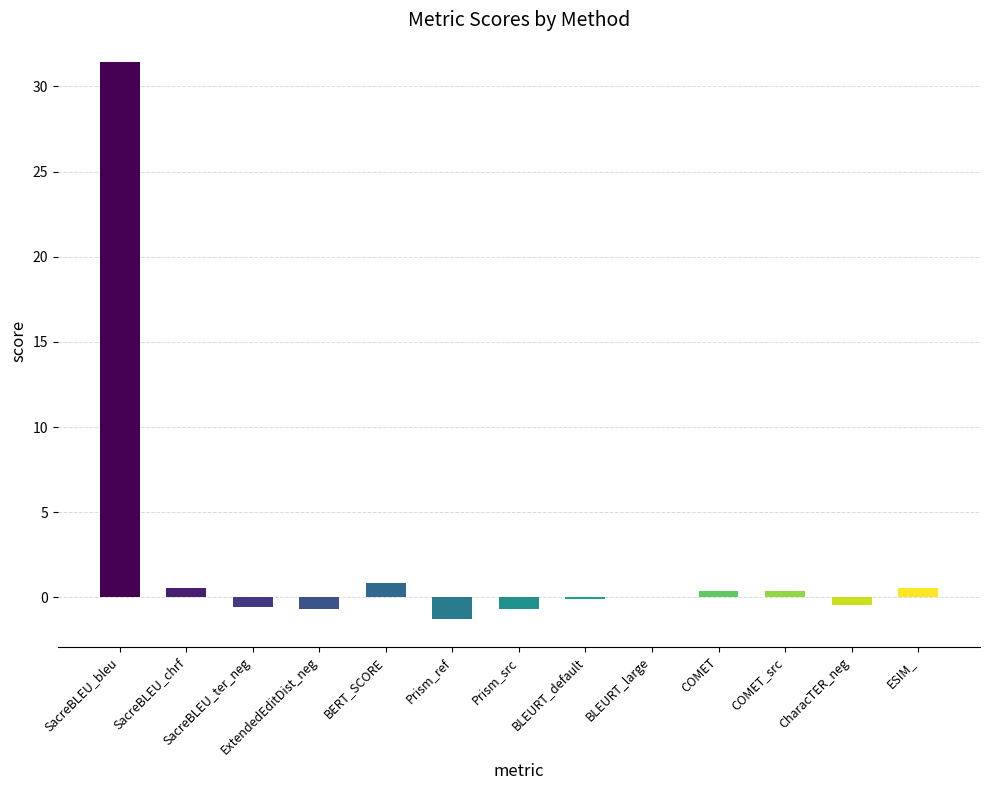

The chart shows a value of -1.3 at Prism_ref. True or false?

True